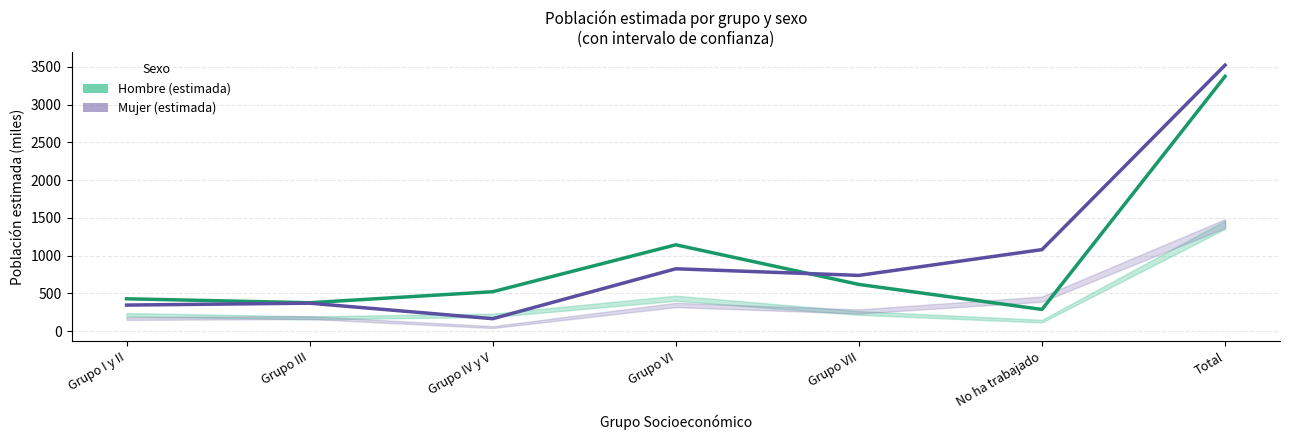

What are all the series names shown in the legend?

Hombre (estimada), Mujer (estimada)